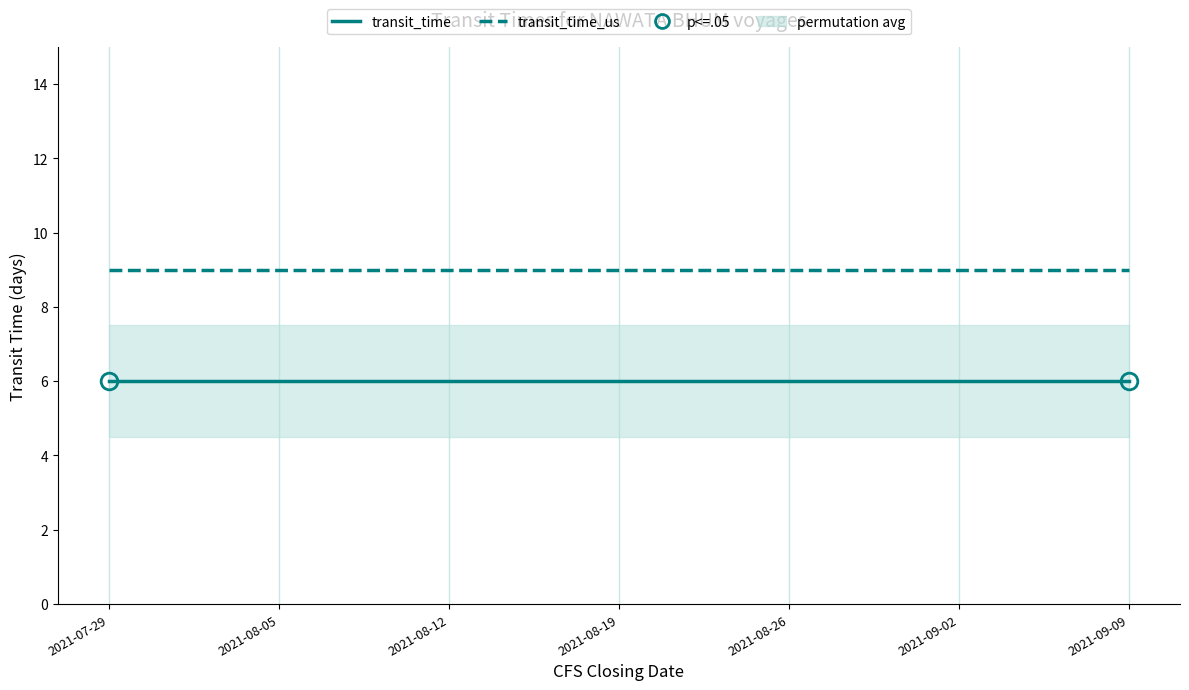

At which label is transit_time closest to 6?

2021-07-29